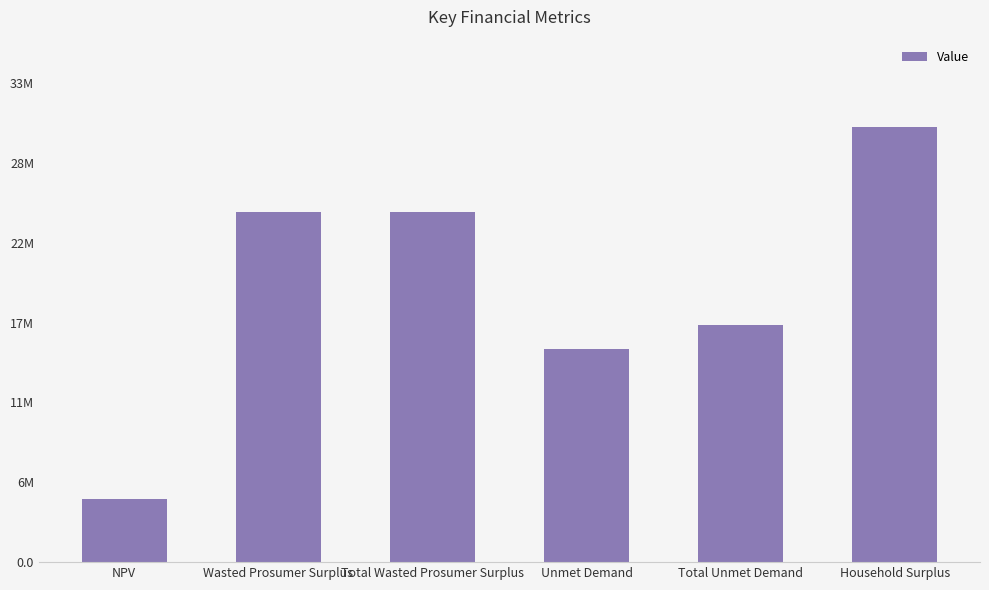

What is the label of the 1st bar from the left?

NPV